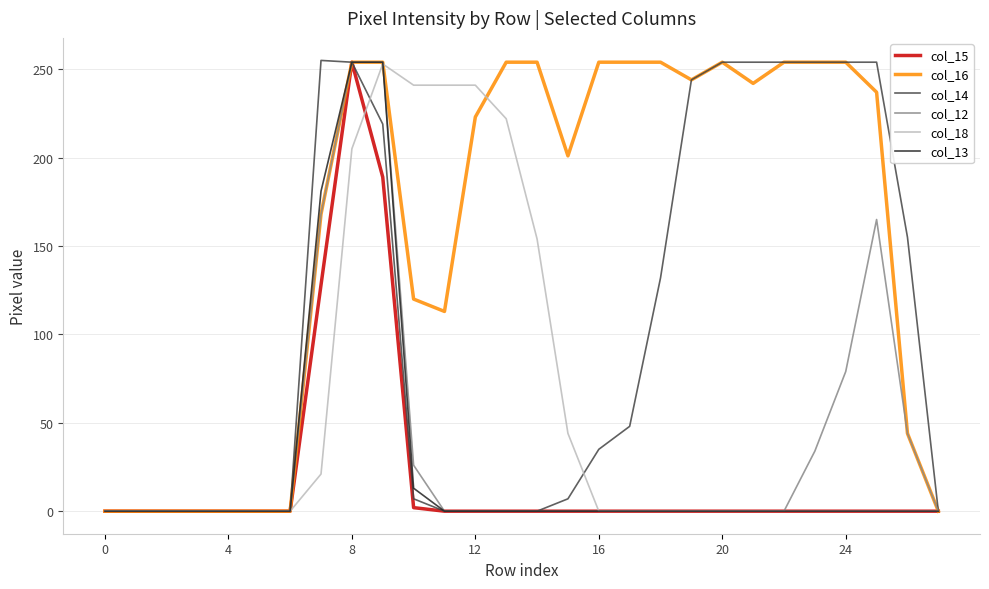

Which series has the largest total across all categories?

col_16